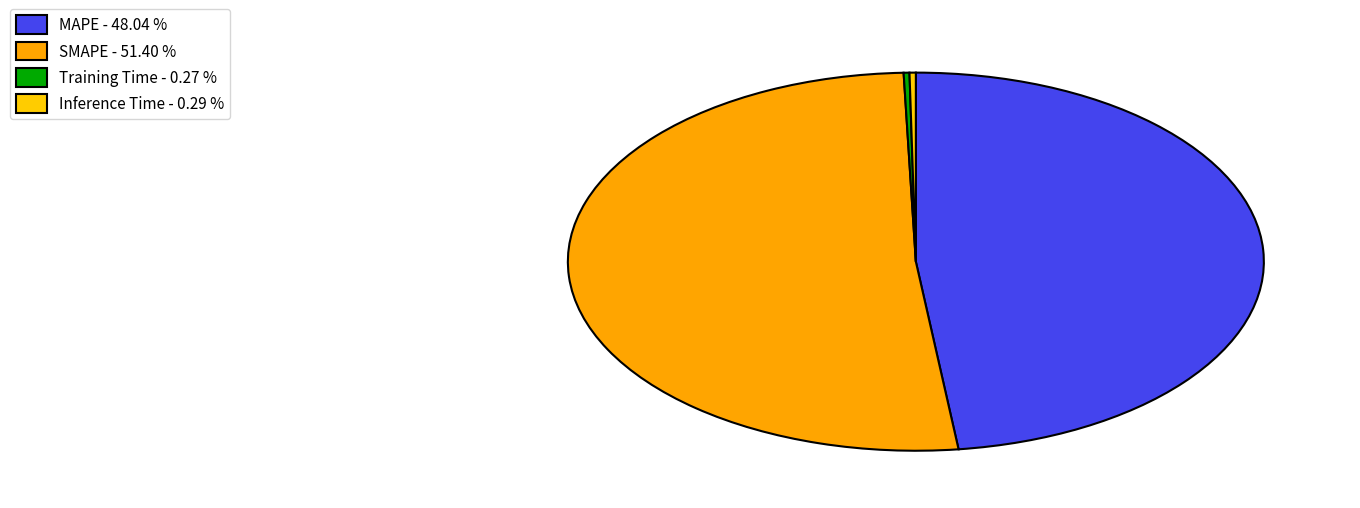

Which slice represents more than half of the pie?

SMAPE